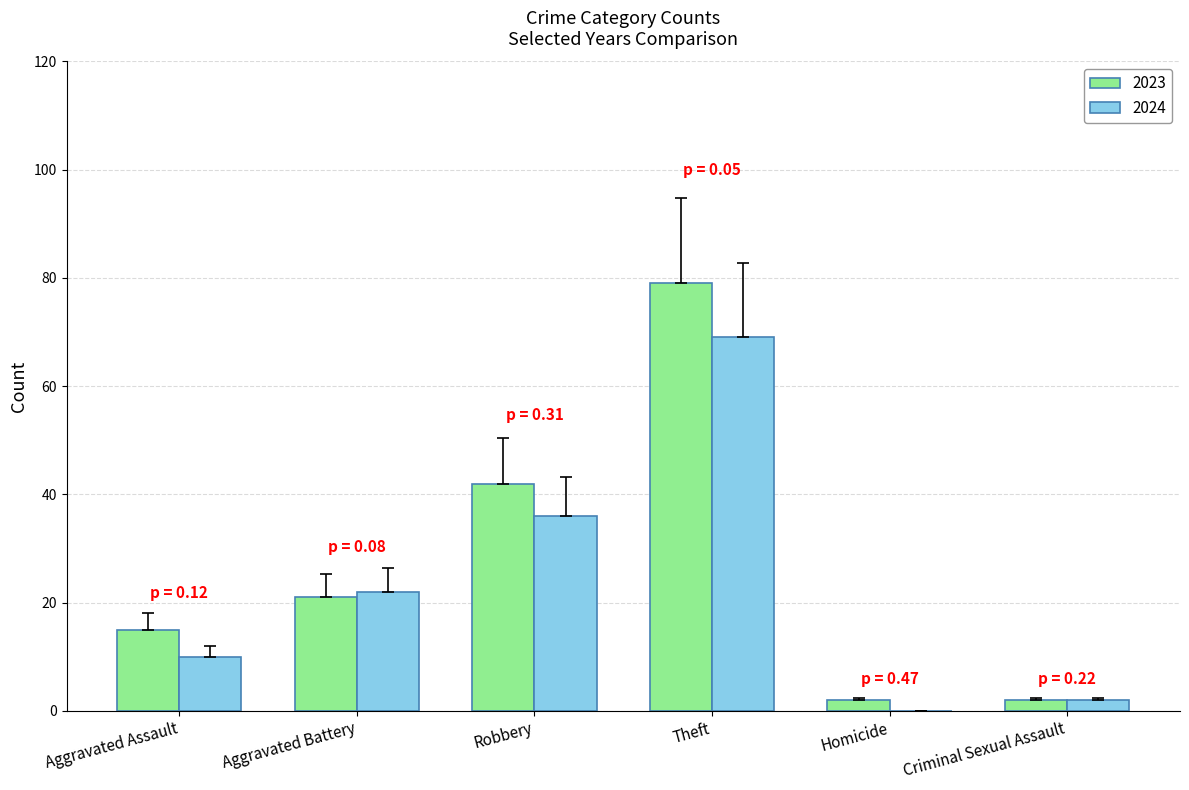

Which series changed the most between Aggravated Assault and Aggravated Battery?

2024